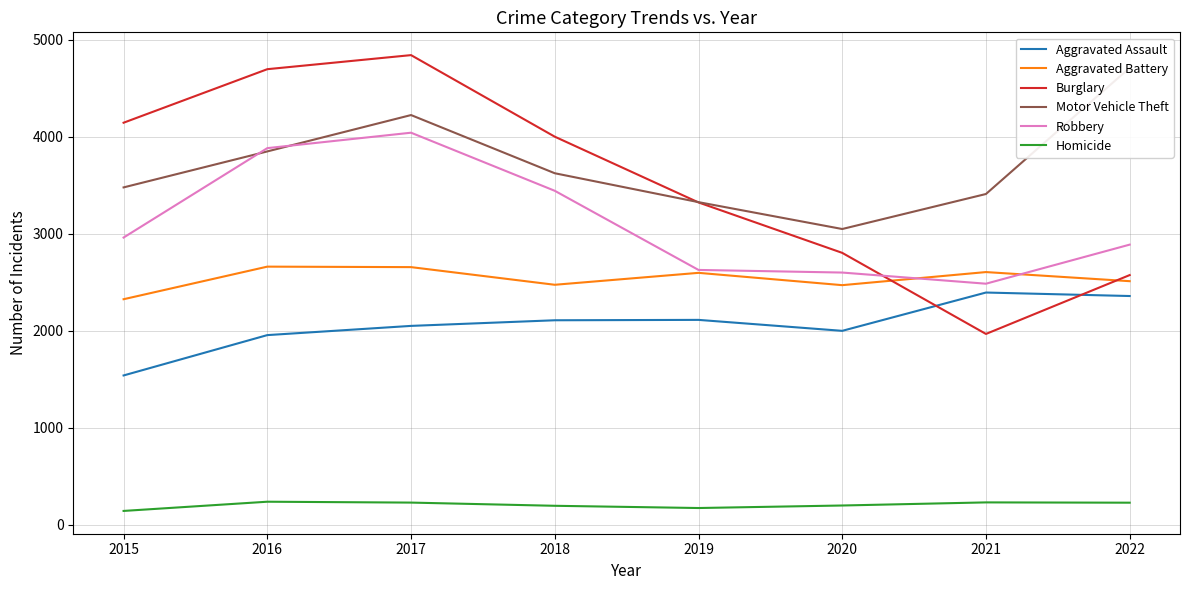

Is it true that Aggravated Battery equals 3618 at 2015?

False